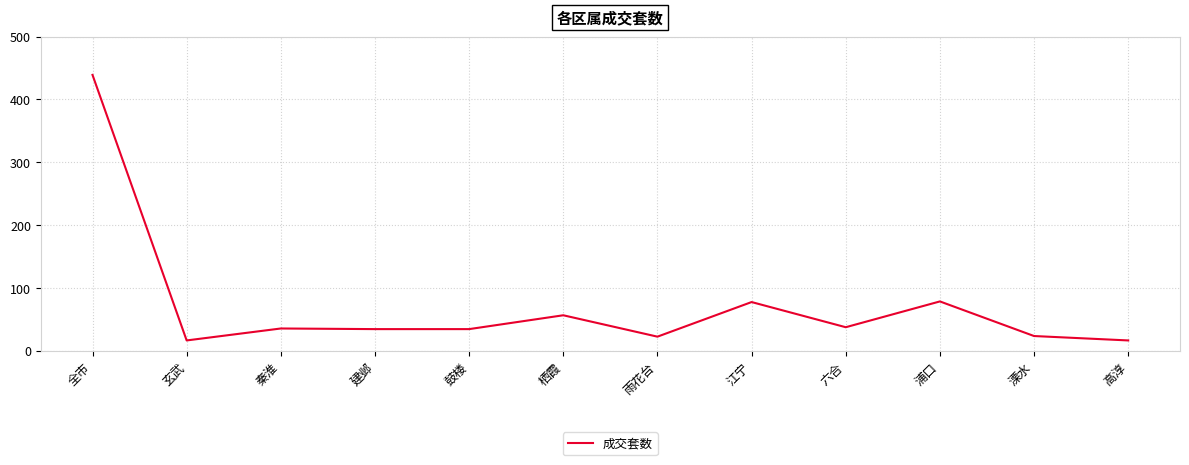

True or false: the data shows 113 at 江宁.

False